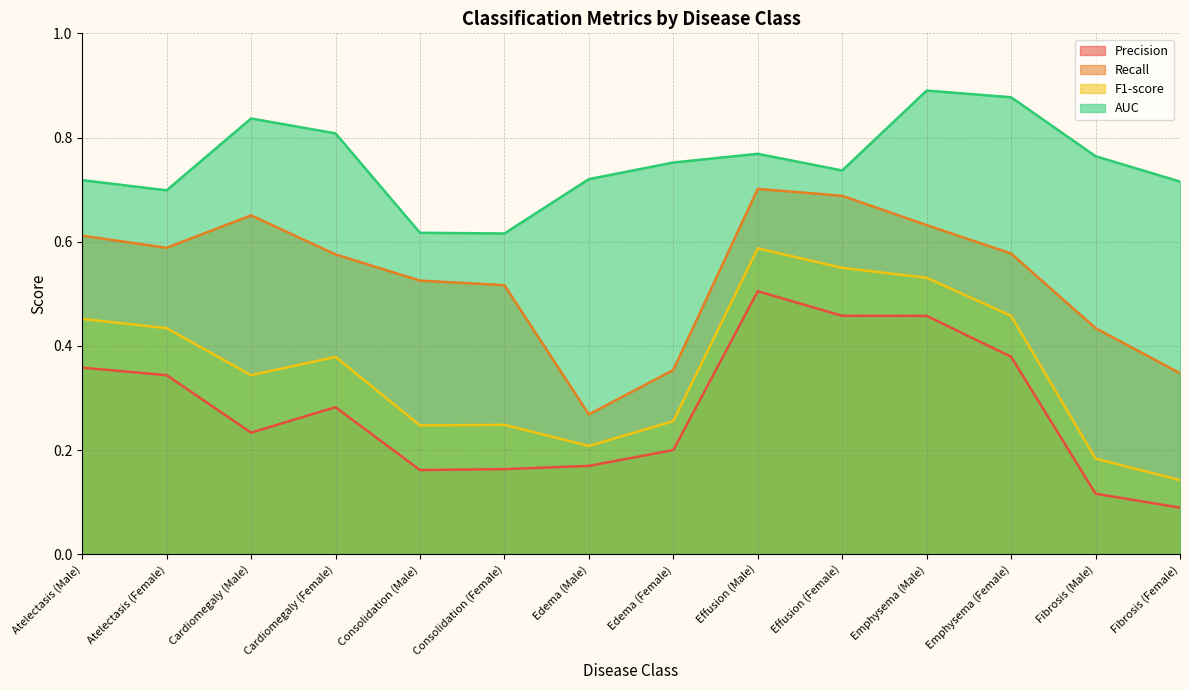

List the series in order of their overall mean, highest first.

AUC, Recall, F1-score, Precision